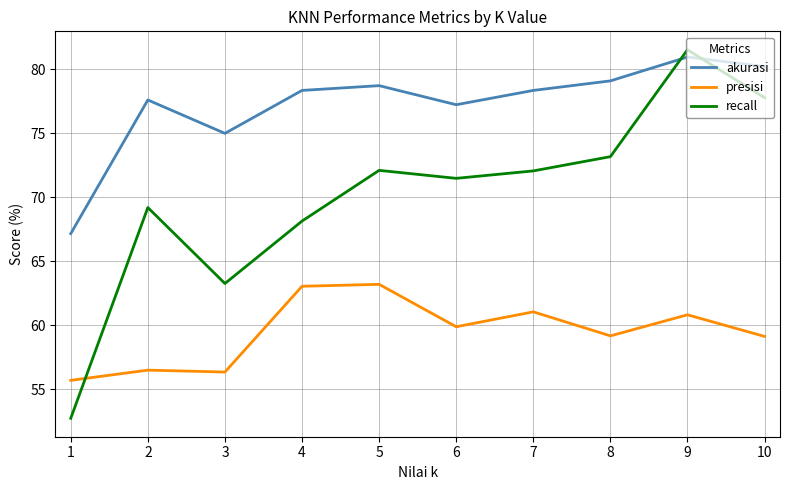

True or false: recall has a value of 68.1 at 4.

True